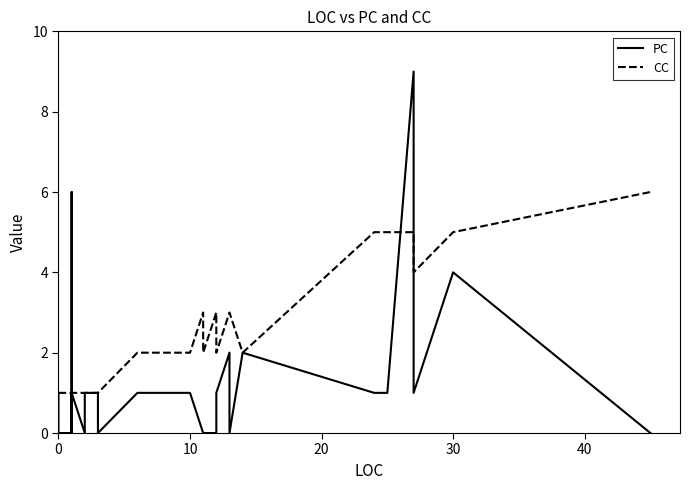

True or false: PC and CC cross at least once.

True